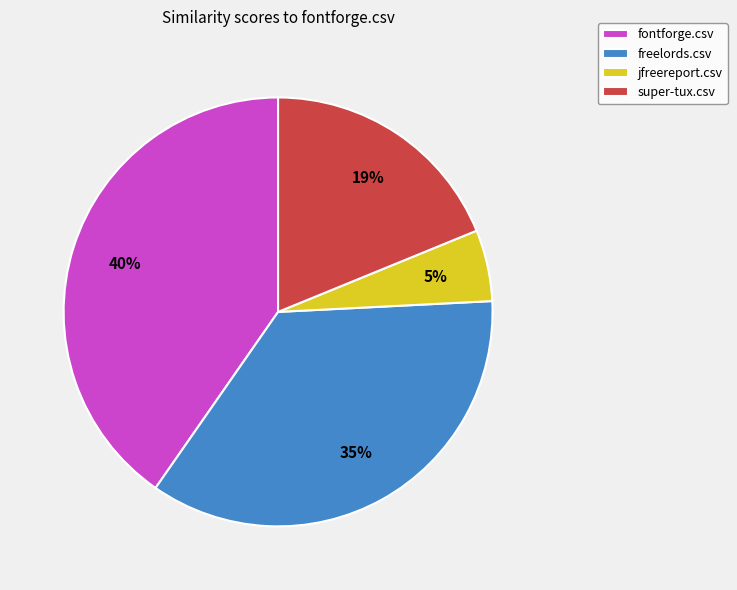

Count the number of slices in the pie.

4